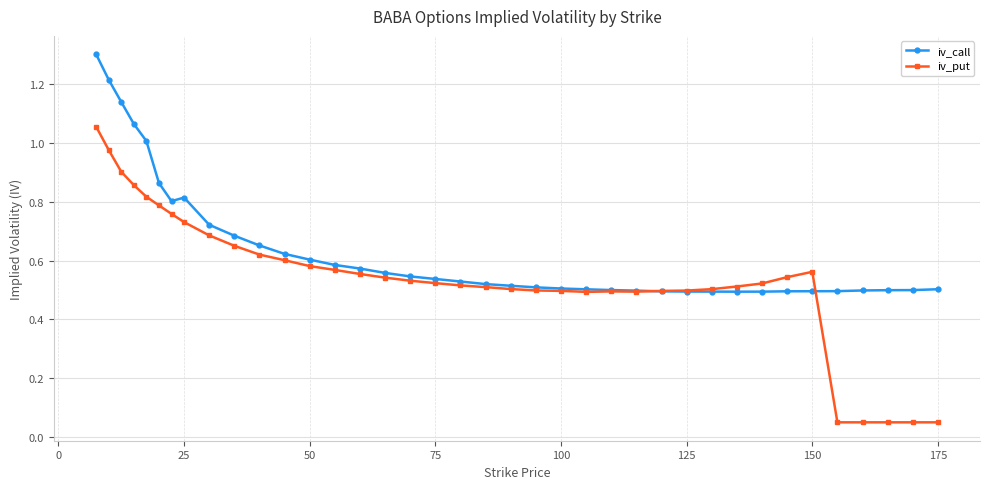

What is the greatest value displayed?

1.3